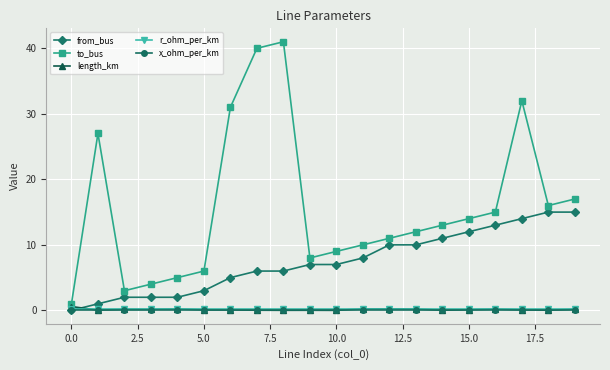

True or false: length_km has more than 2 points higher than both neighbors.

True